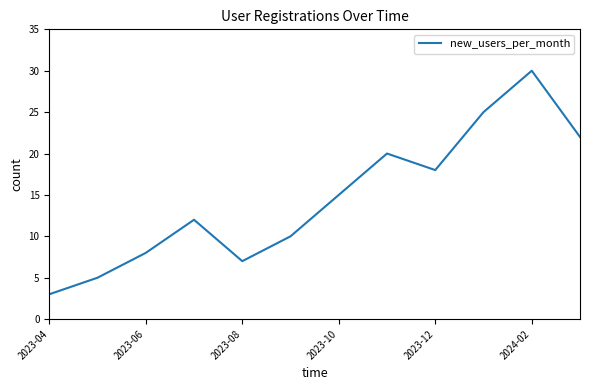

What is the greatest value displayed?

30